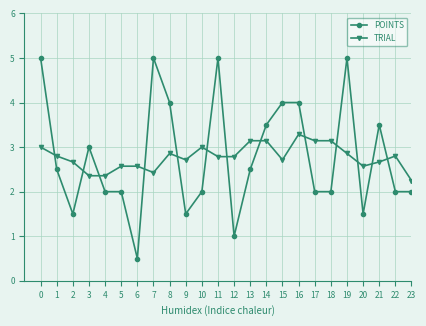

What is the difference between the second highest and minimum values in the TRIAL series?

0.9